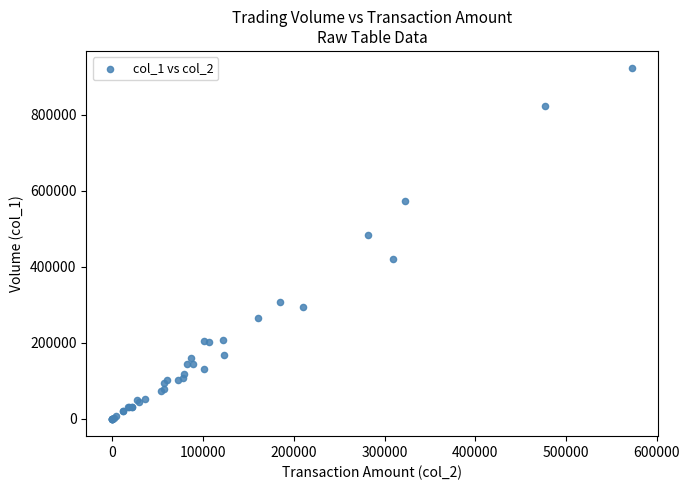

What Y value in the scatter plot is closest to 461000?

483000